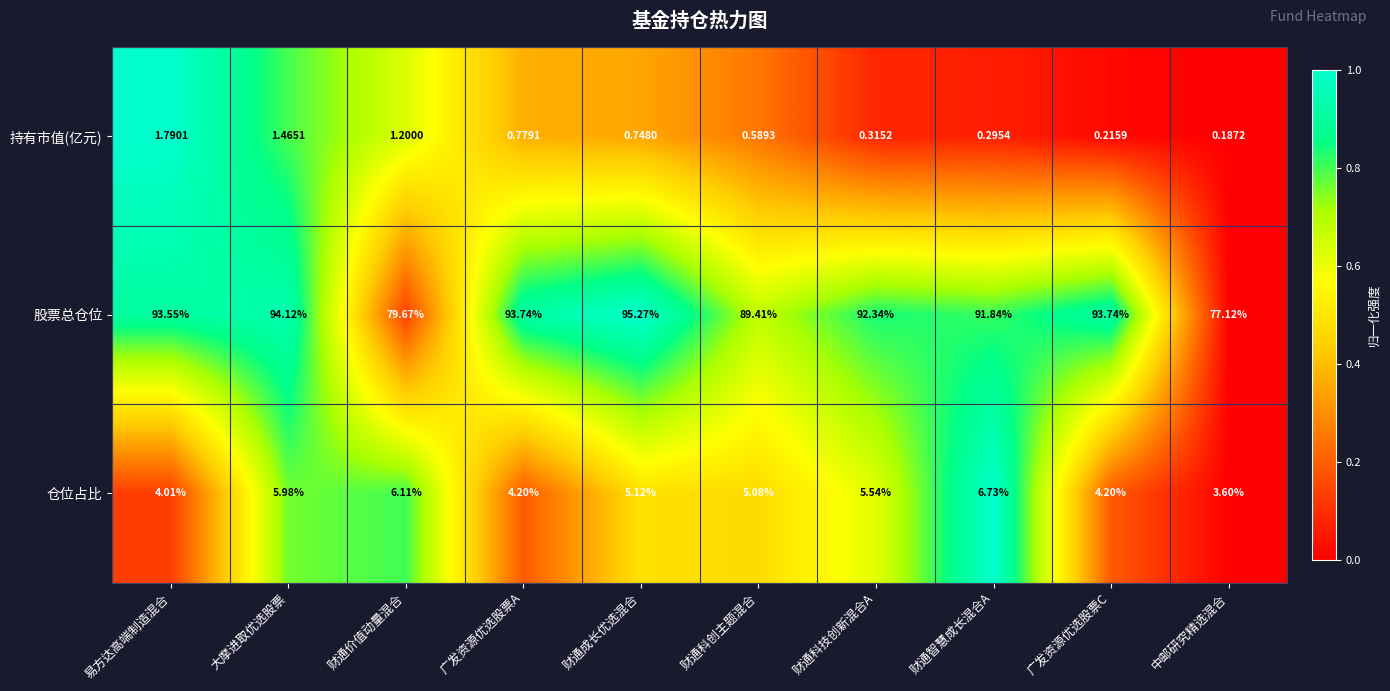

List the labels in order of 持有市值(亿元) value, largest first.

易方达高端制造混合, 大摩进取优选股票, 财通价值动量混合, 广发资源优选股票A, 财通成长优选混合, 财通科创主题混合, 财通科技创新混合A, 财通智慧成长混合A, 广发资源优选股票C, 中邮研究精选混合